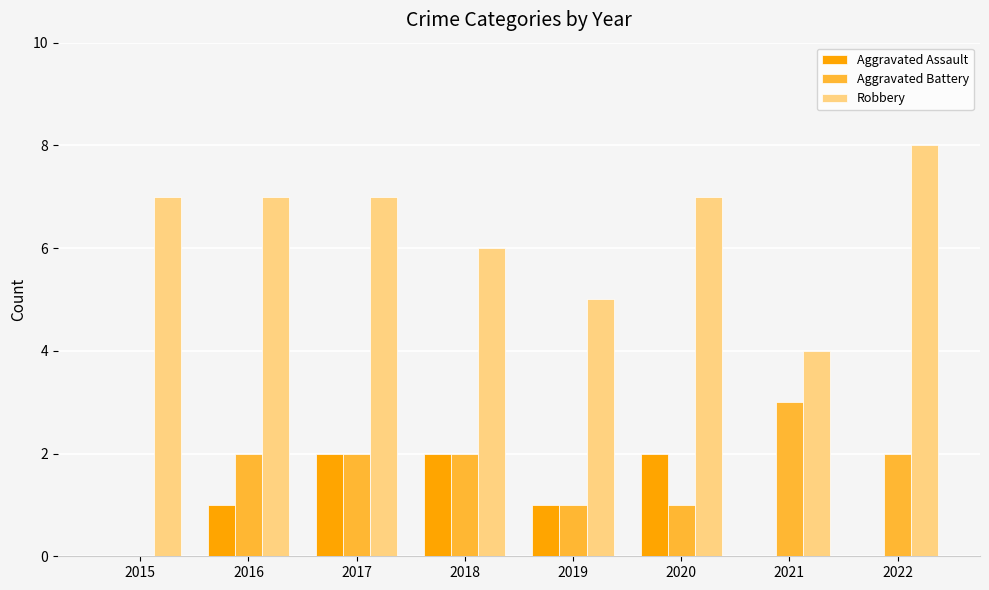

What is the greatest value displayed?

8